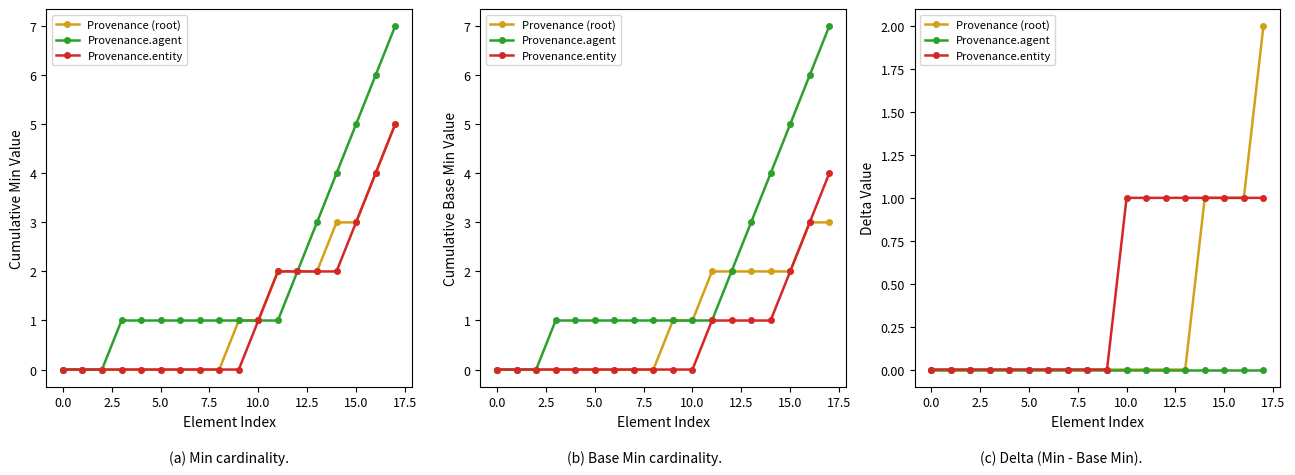

The Provenance.entity series shows 1 at 15. True or false?

True